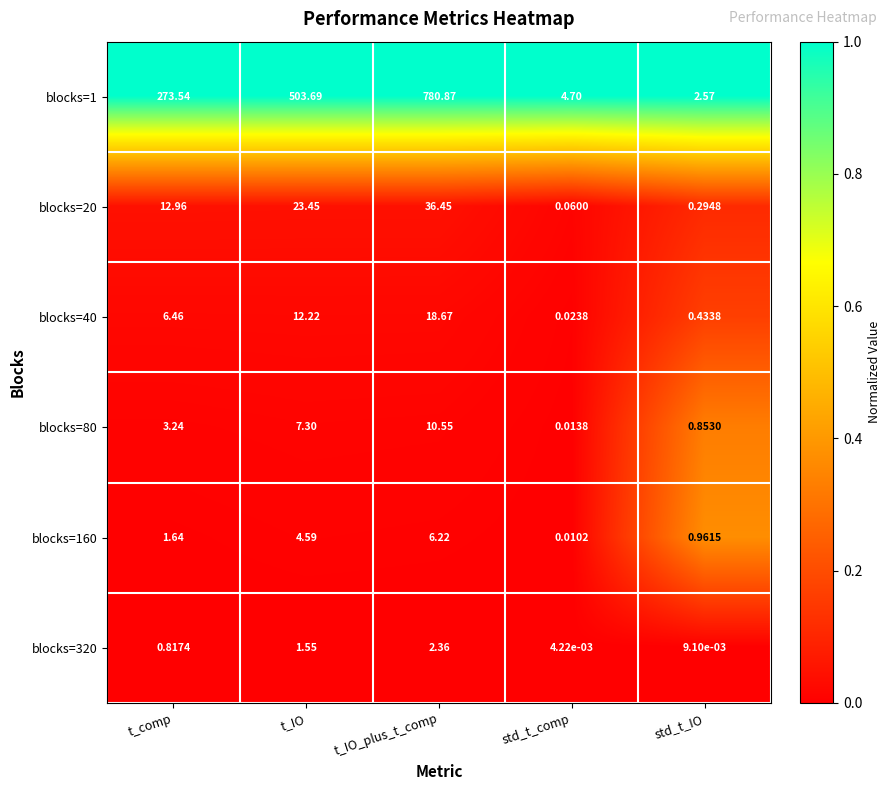

Rank the series by their maximum value, from highest to lowest.

blocks=1, blocks=20, blocks=40, blocks=80, blocks=160, blocks=320